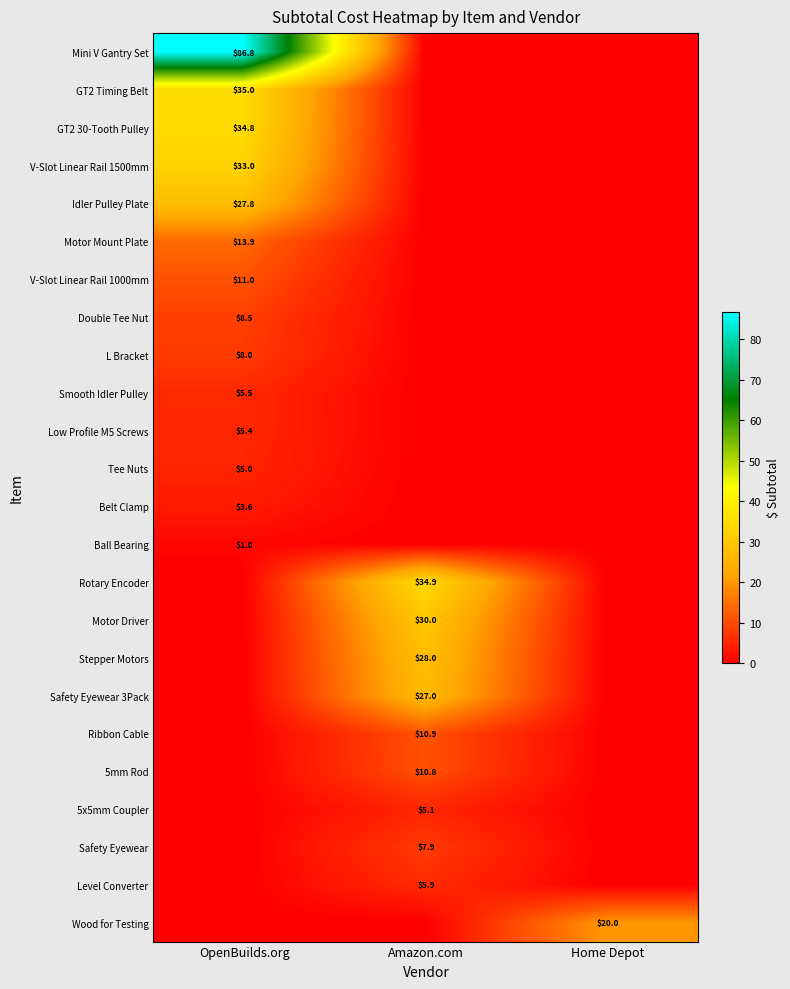

Is it true that Safety Eyewear 3Pack equals 27.0 at Amazon.com?

True